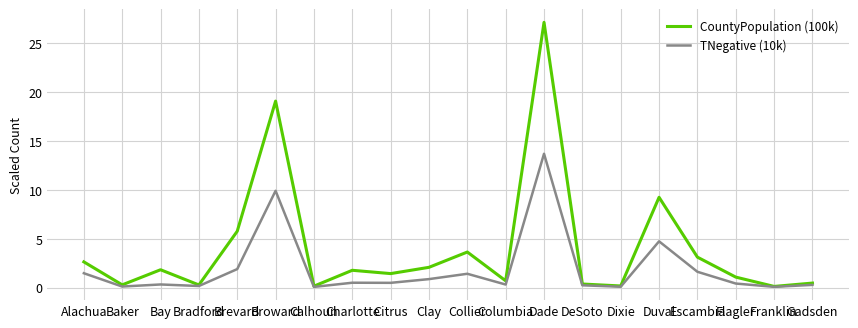

Which category has the highest value in the TNegative (10k) series?

Dade